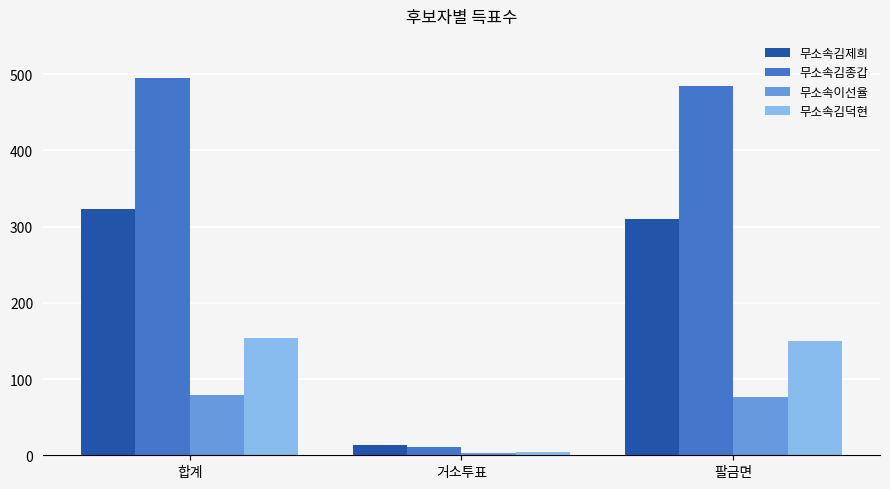

What is the total value across all series at 팔금면?

1020